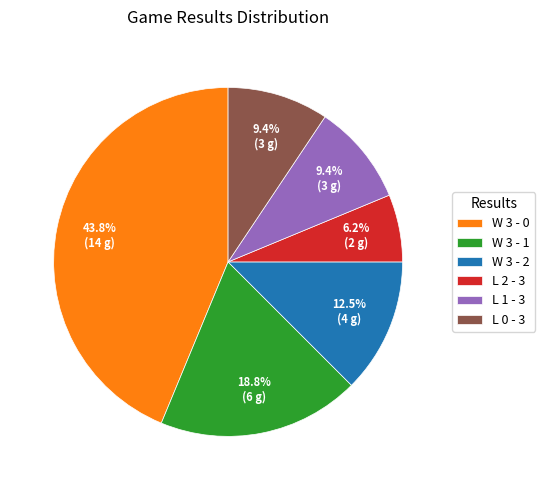

Which slice is the largest?

W 3 - 0